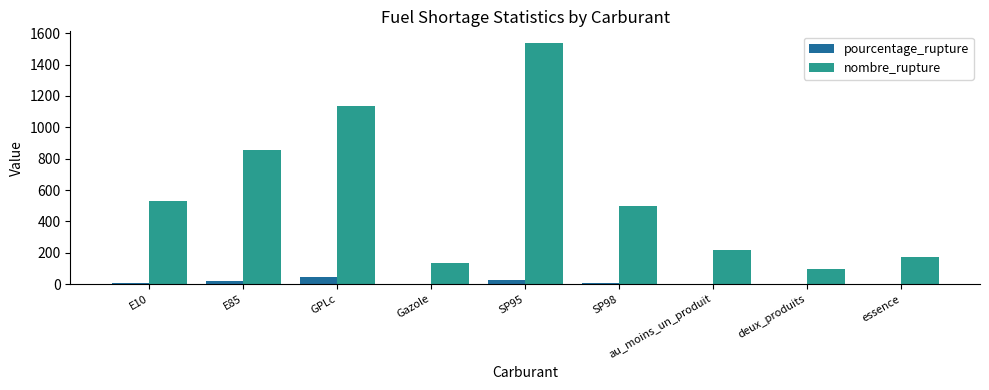

The value of pourcentage_rupture at au_moins_un_produit is 2.2. True or false?

True